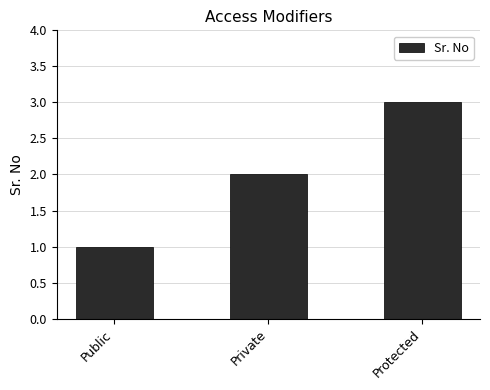

Is it true that the value at Public is 1?

True